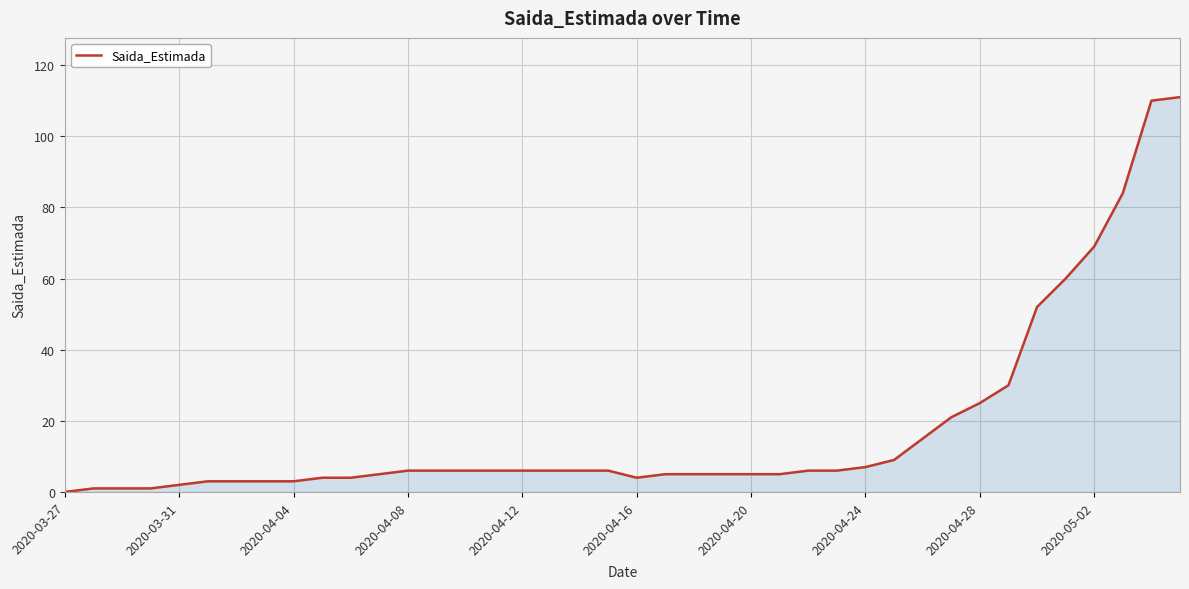

What is the maximum value shown in the chart?

111